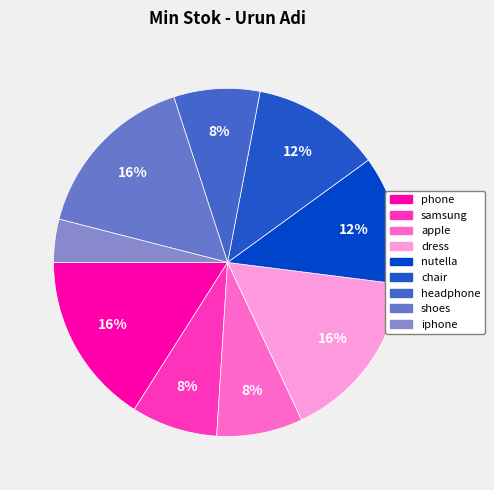

What is the smallest slice in the pie chart?

iphone